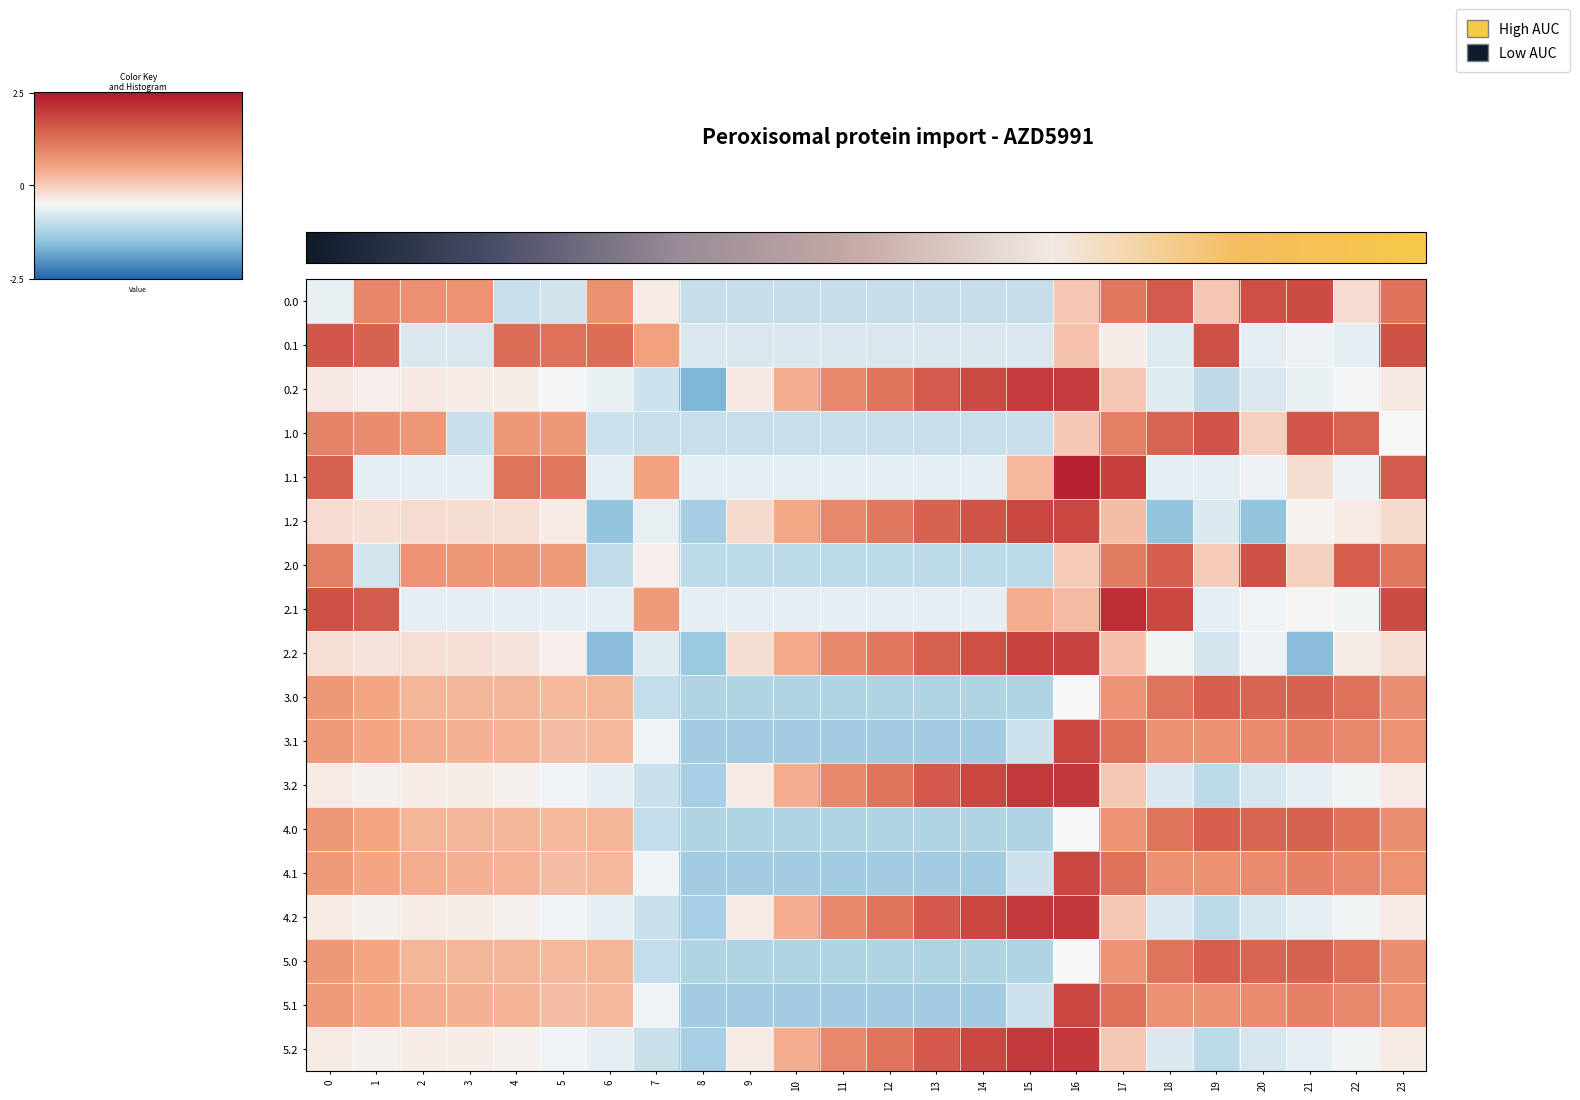

What is the lowest value of the 2.2 series?

-1.6